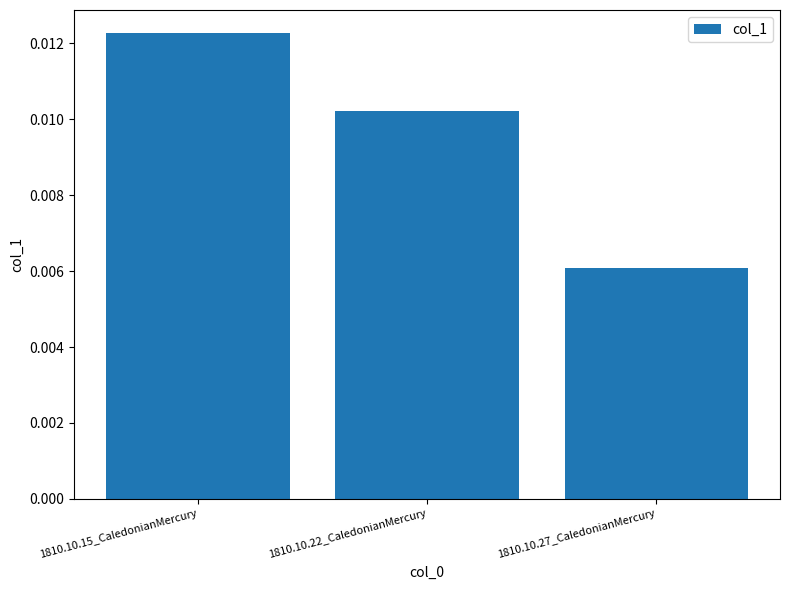

What position from the left is 1810.10.15_CaledonianMercury?

1